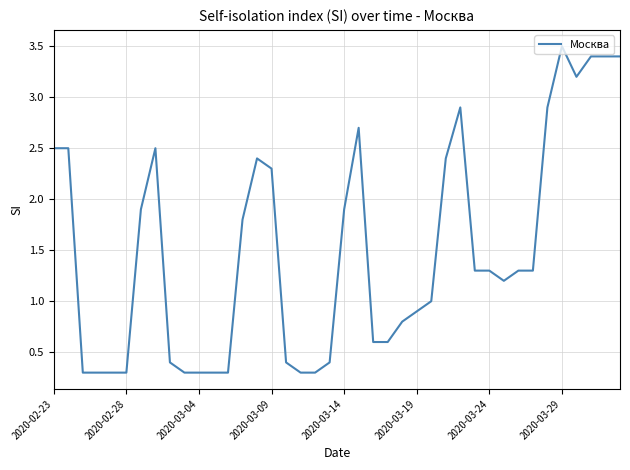

What is the difference between the maximum and minimum values?

3.2